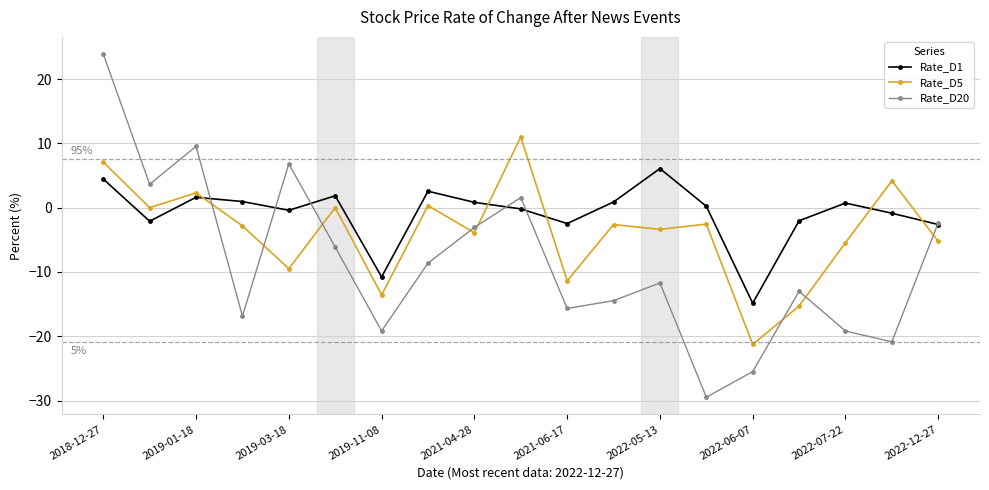

Which series has the largest total across all categories?

Rate_D1